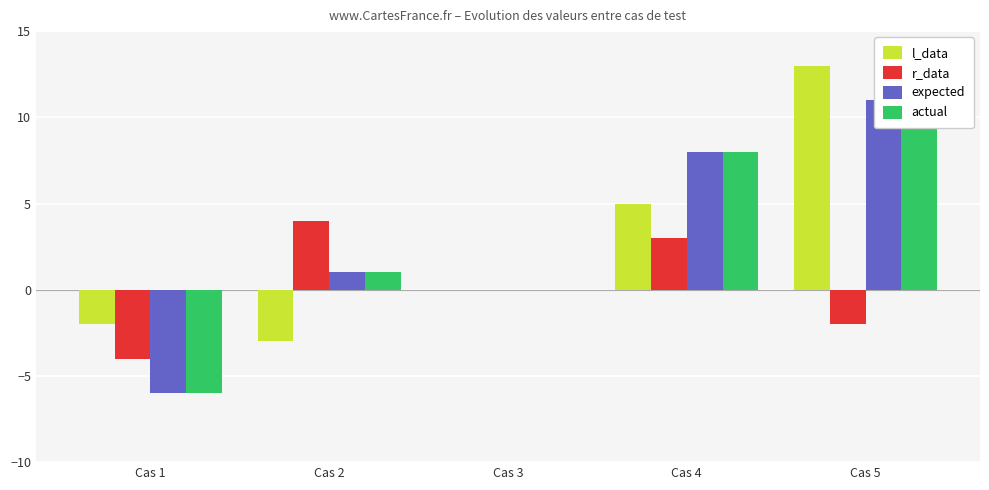

Count the number of categories in the chart.

5